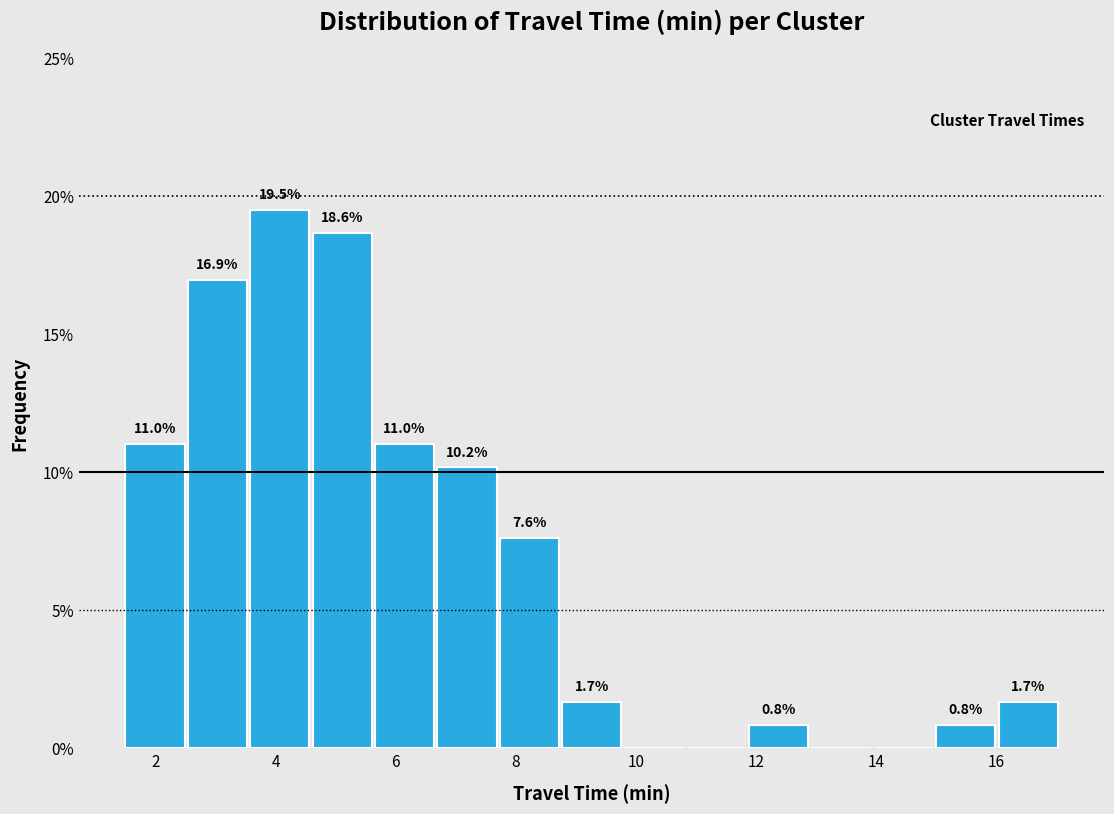

Over which range of the x-axis is the bar tallest?

3.6 to 4.6